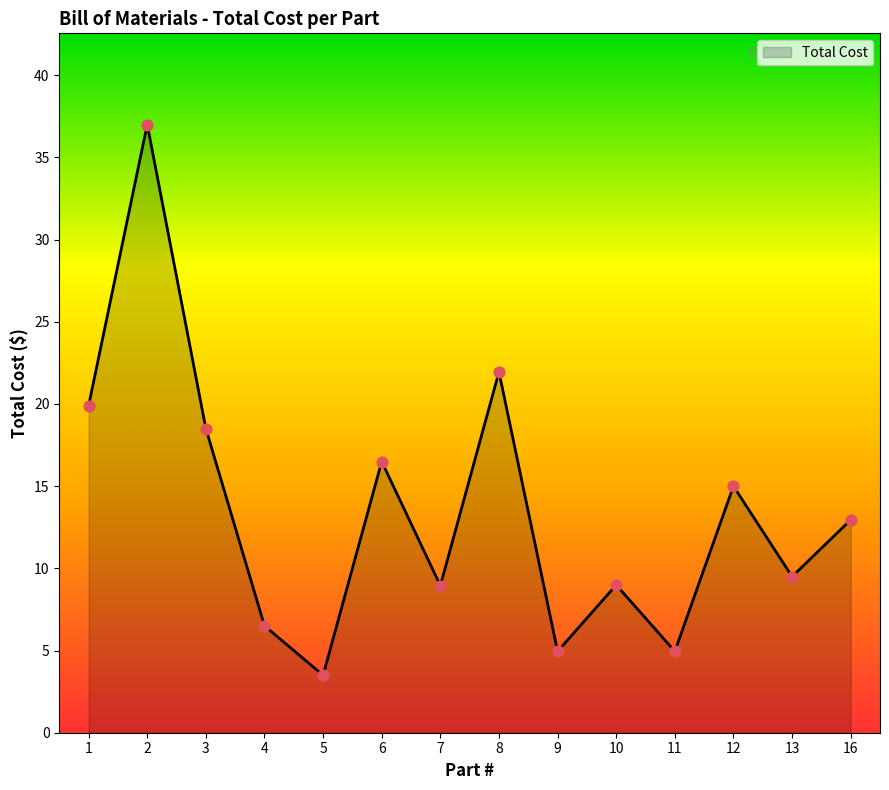

What is the change in value from 2 to 3?

-18.5